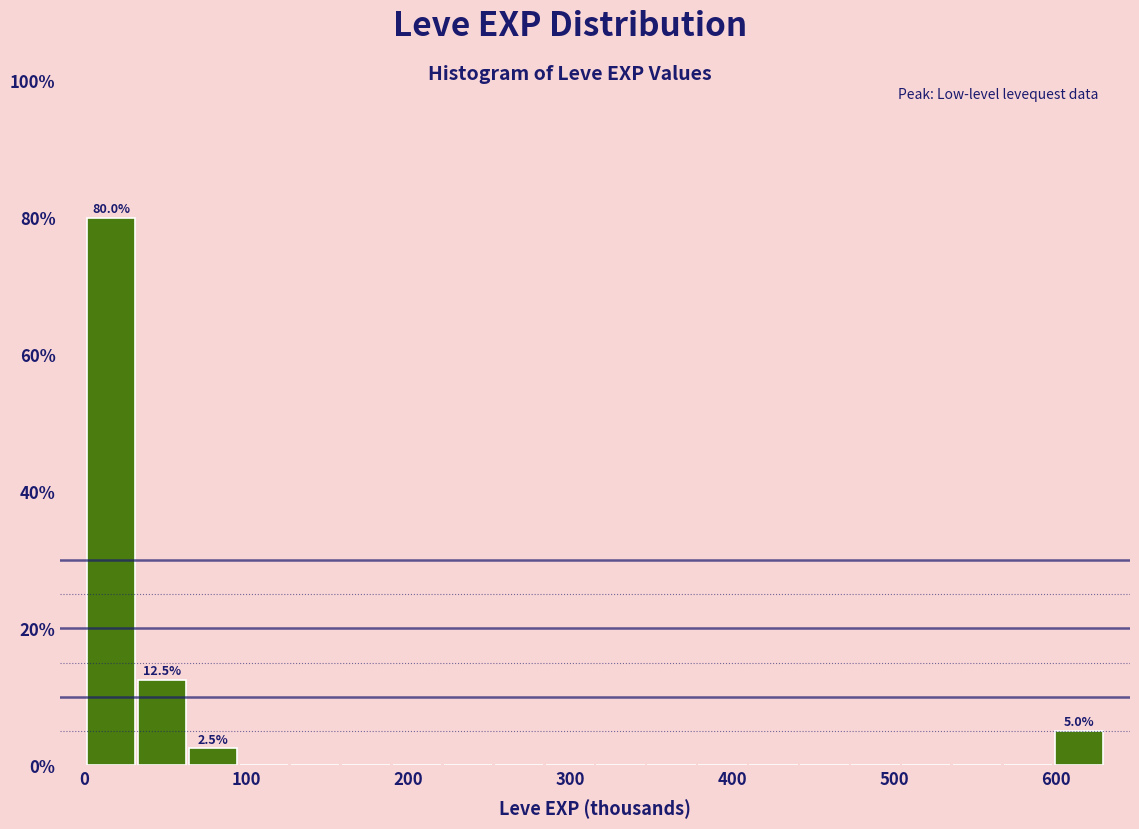

Read against the x-axis, roughly where is the centre of the tallest bar?

20